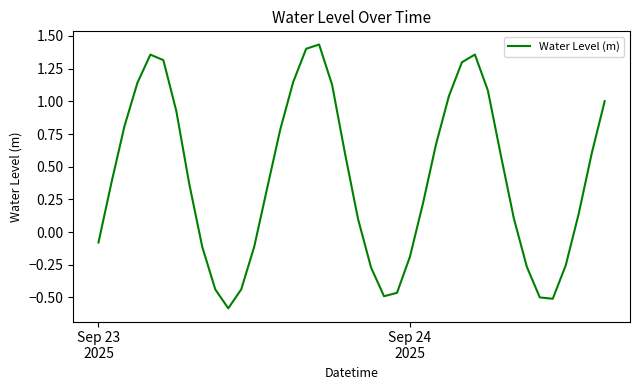

What is the difference between the maximum and minimum values?

2.0